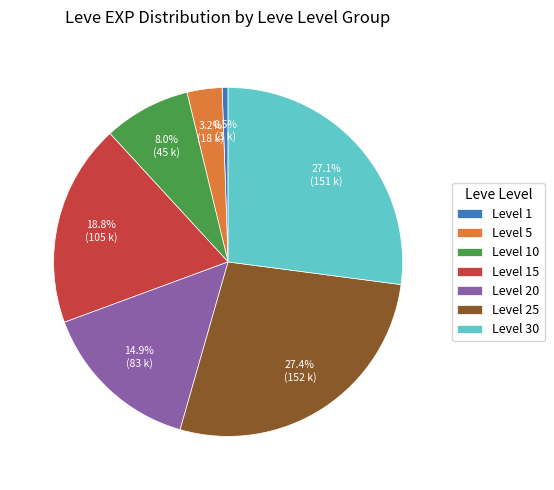

Which slice is the smallest?

Level 1